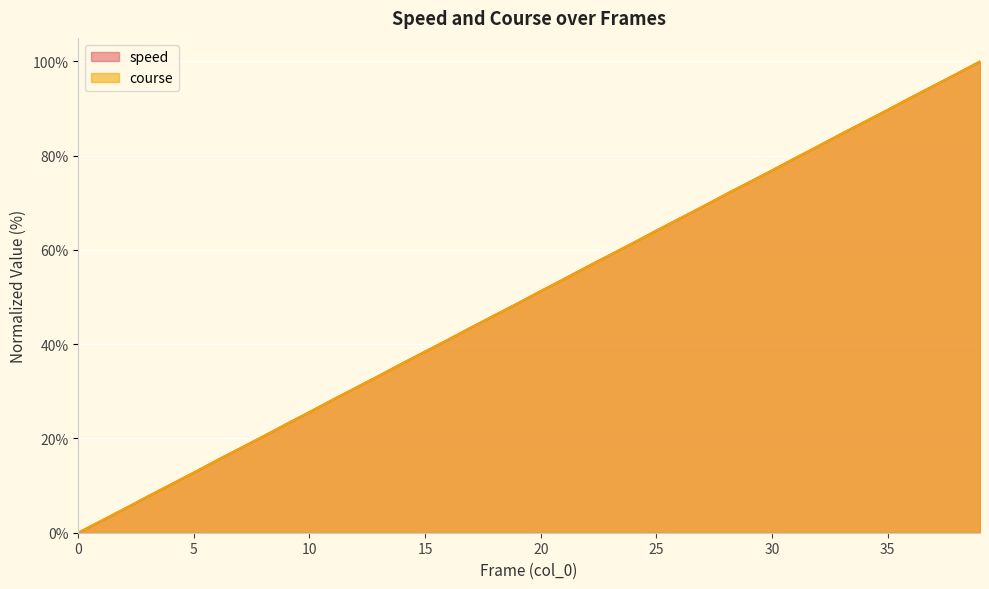

True or false: course has a value of 31.0 at 21.

False